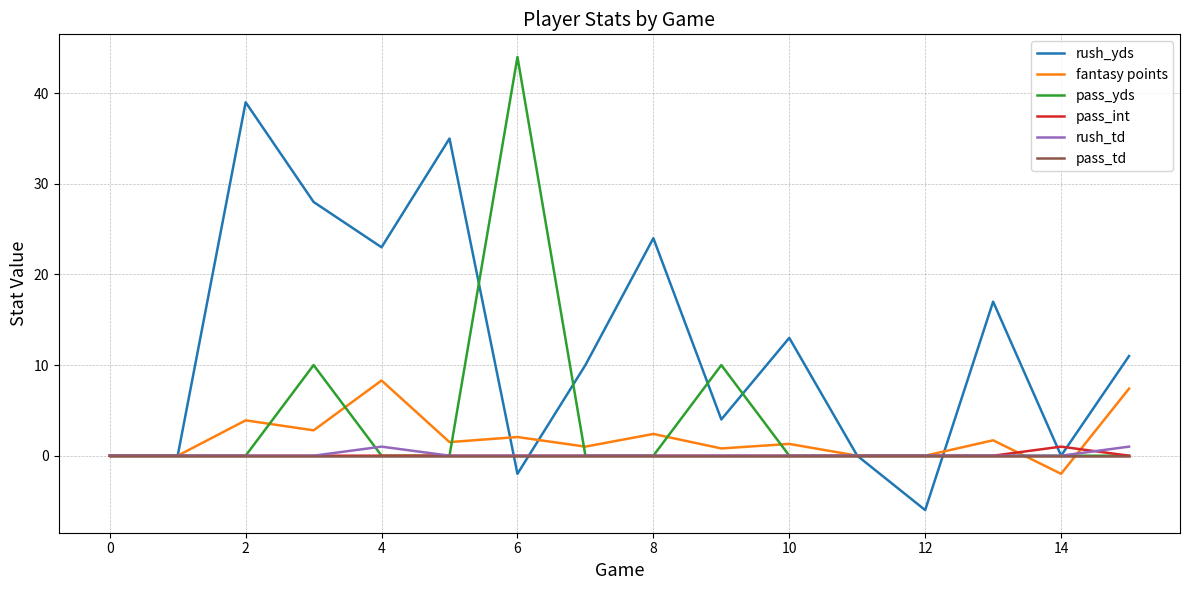

What is the maximum value for fantasy points?

8.3